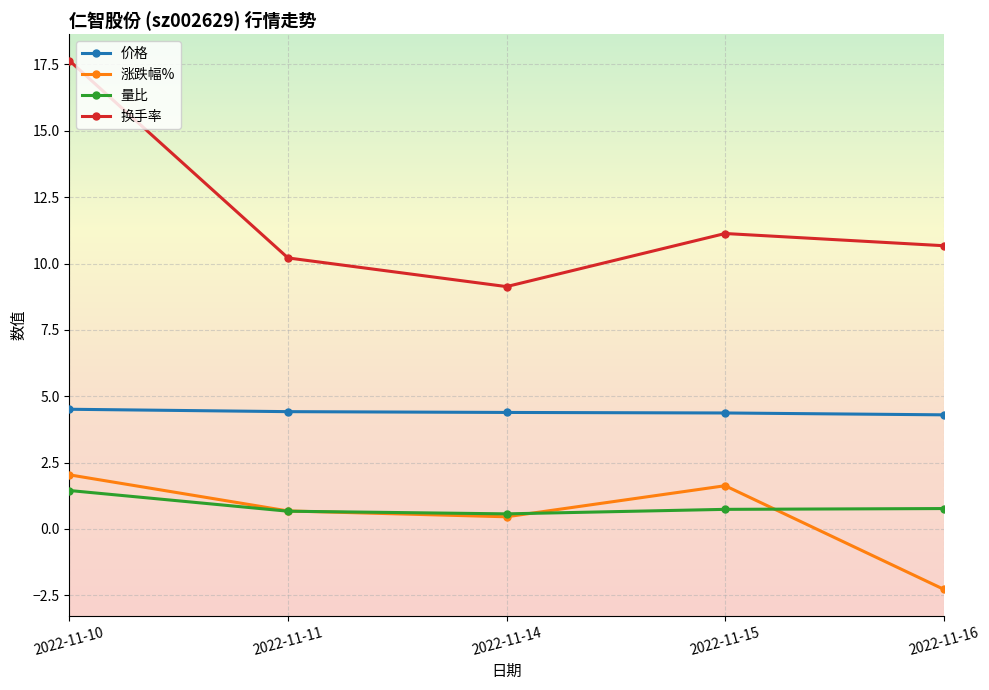

How many data points in 换手率 are above 10?

4